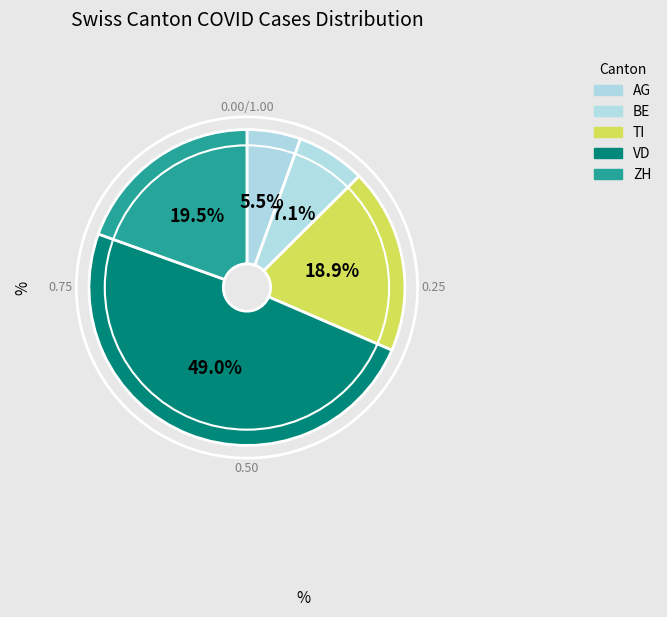

How many segments does this pie chart have?

5